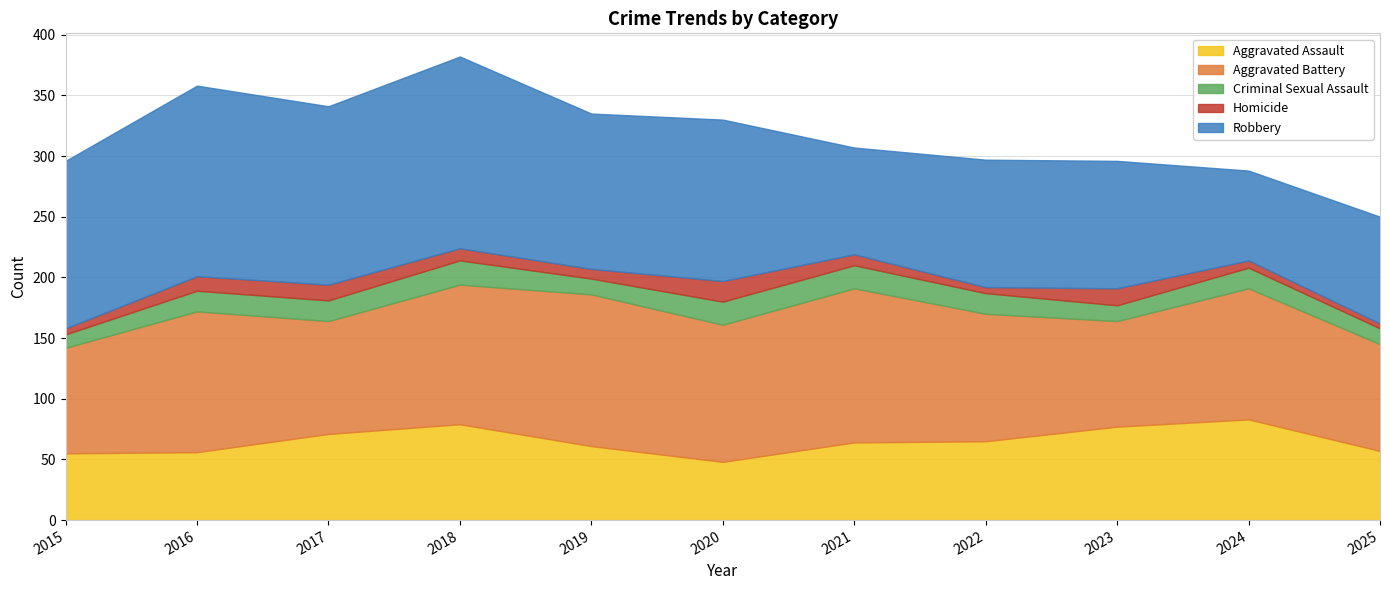

True or false: Homicide has more than 0 points higher than both neighbors.

True